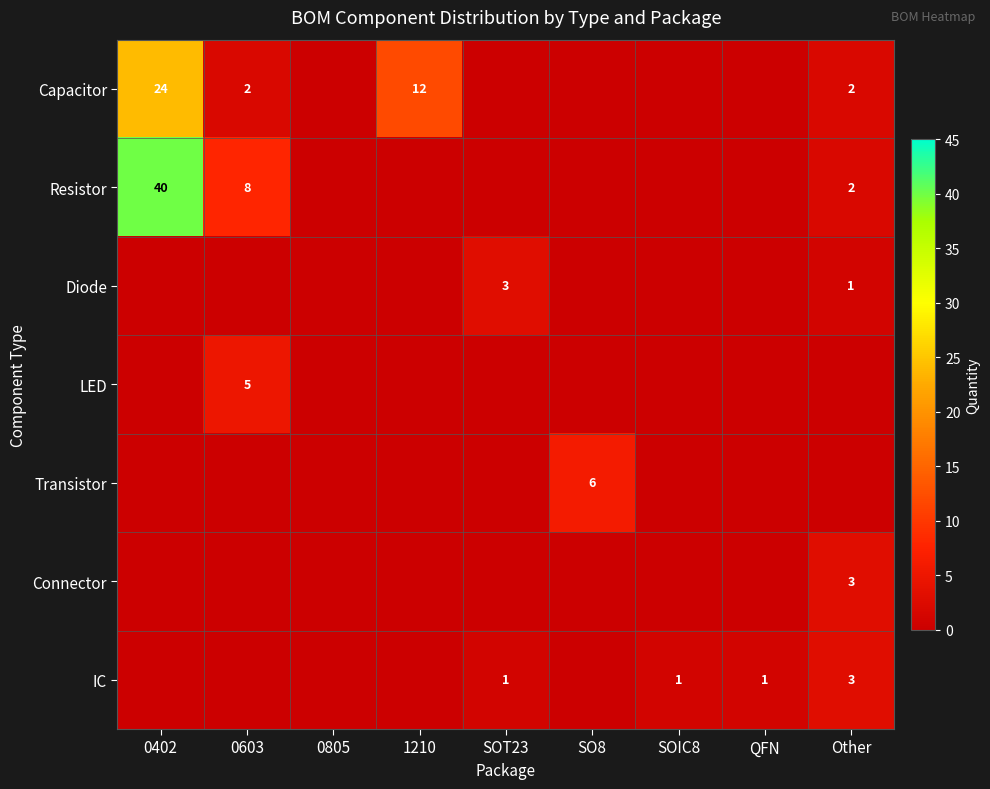

True or false: Capacitor has a value of 2 at 0603.

True